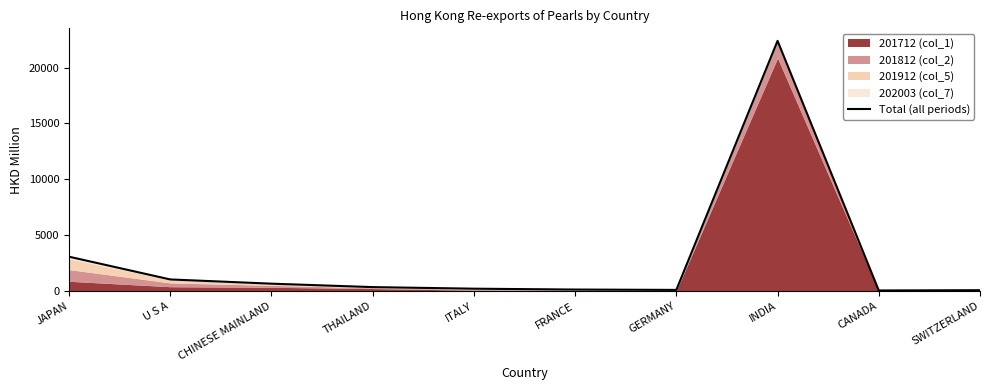

Approximately how many times larger is the value at FRANCE compared to CHINESE MAINLAND?

0.2